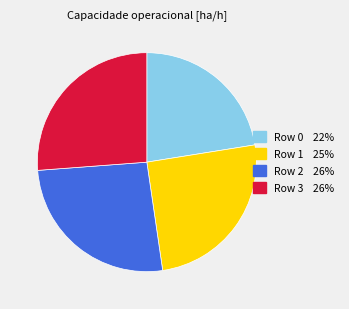

Approximately how many times larger is the value at Row 0 compared to Row 2?

0.9